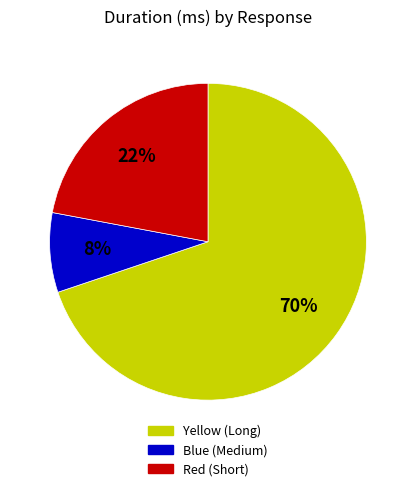

To the nearest percent, what is the average slice percentage?

33%